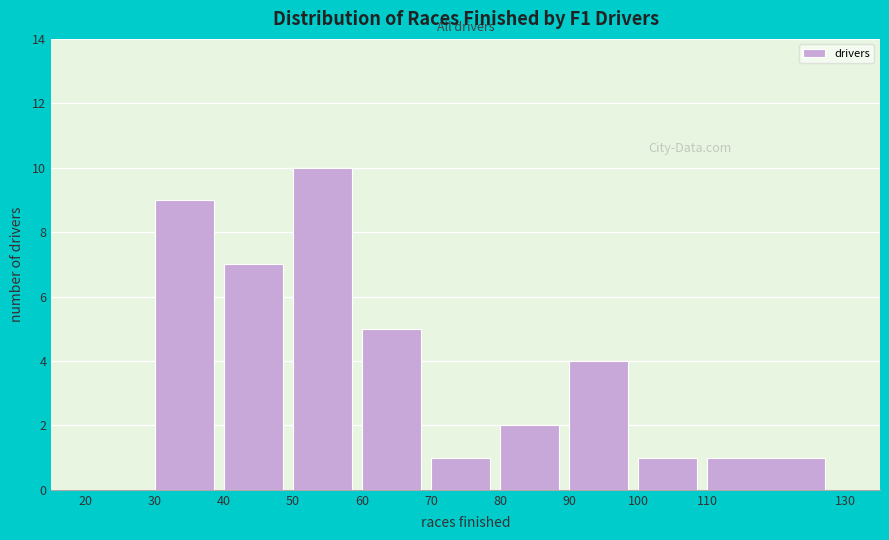

Reading left to right, transcribe this chart: for each bar, give the range it covers on the x-axis and its height. The values are not printed on the chart, so give them approximately, as read against the axis.

20 to 30: 0
30 to 40: 9
40 to 50: 7
50 to 60: 10
60 to 70: 5
70 to 80: 1
80 to 90: 2
90 to 100: 4
100 to 110: 1
110 to 130: 1